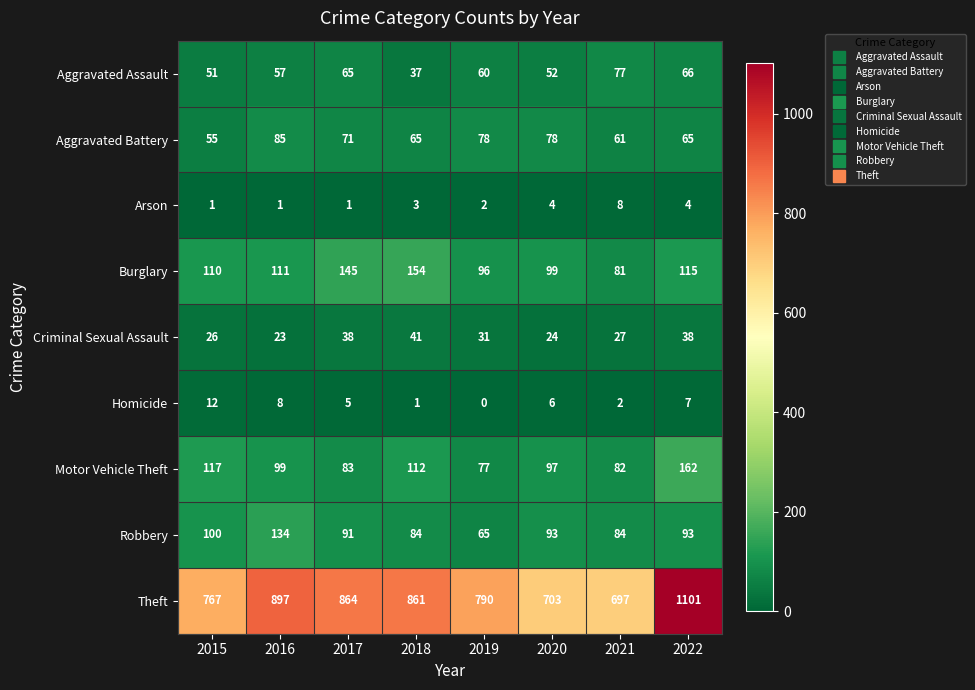

Between 2018 and 2020, which series saw the biggest shift?

Theft